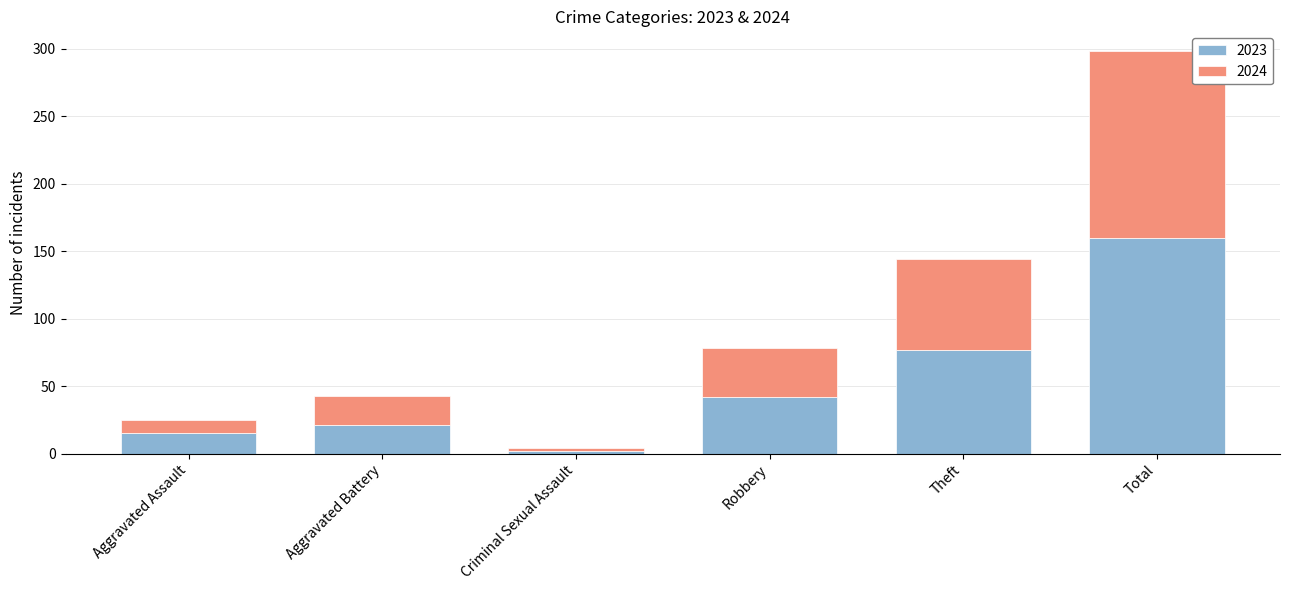

At which category is the sum across all series the highest?

Total